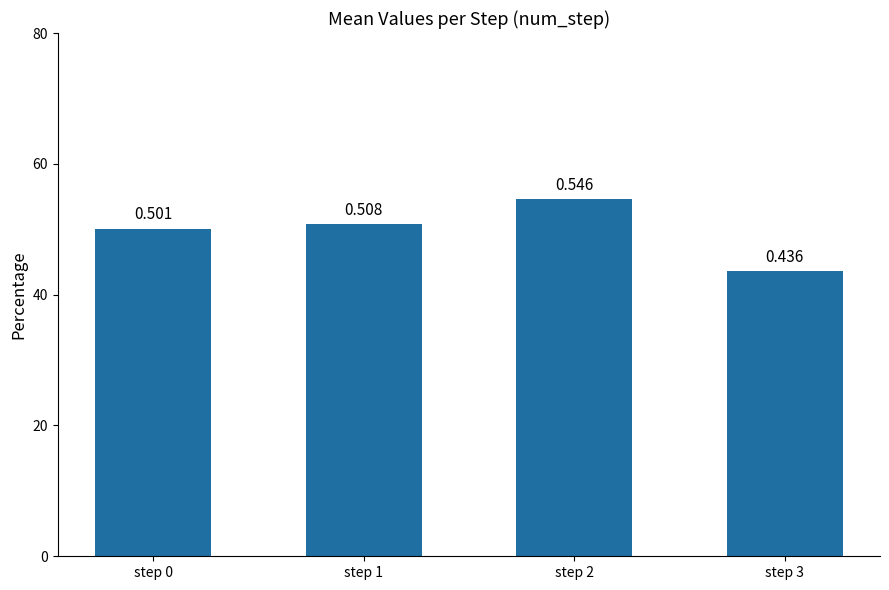

What is the value of the 2nd bar from the left?

0.5